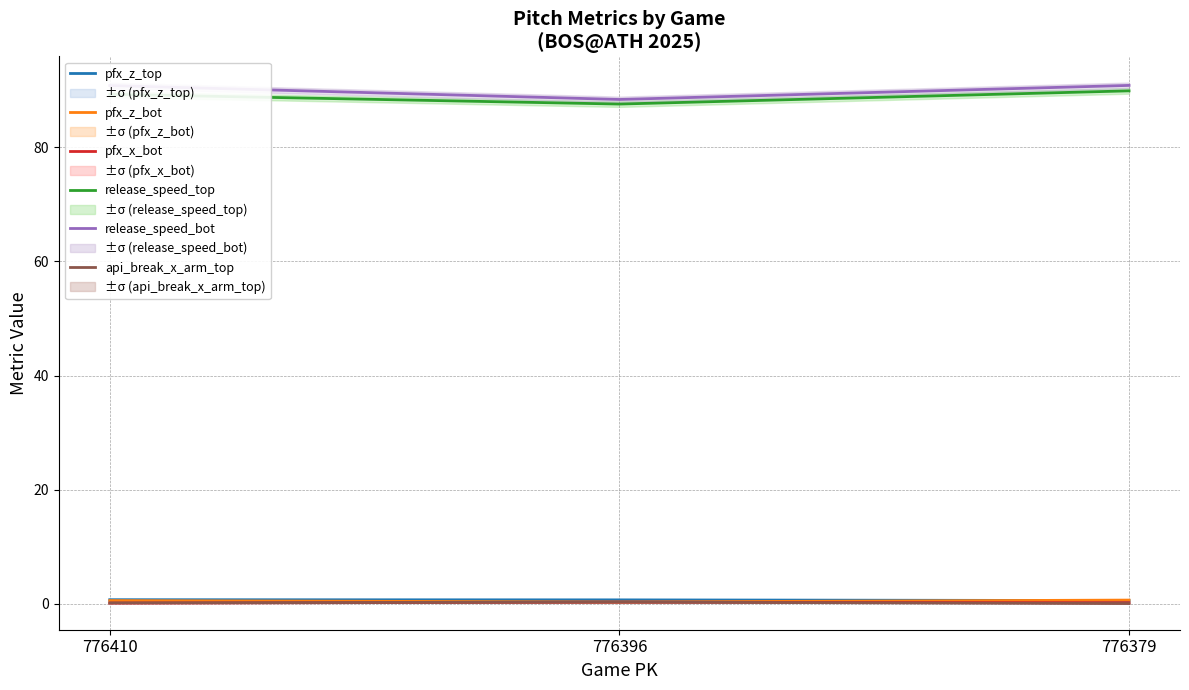

What is the difference between the api_break_x_arm_top values at 776410 and 776396?

0.1